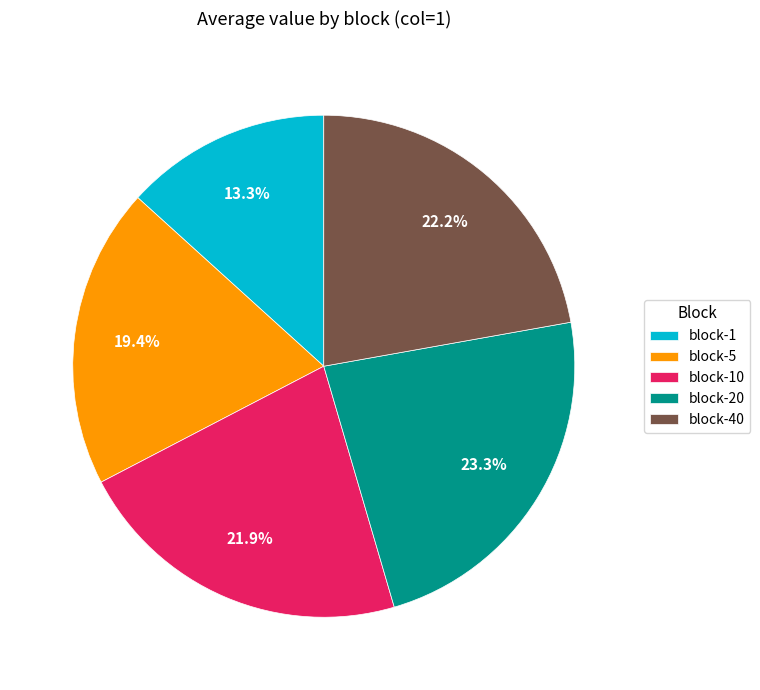

Does block-5 represent more than half of the total?

No